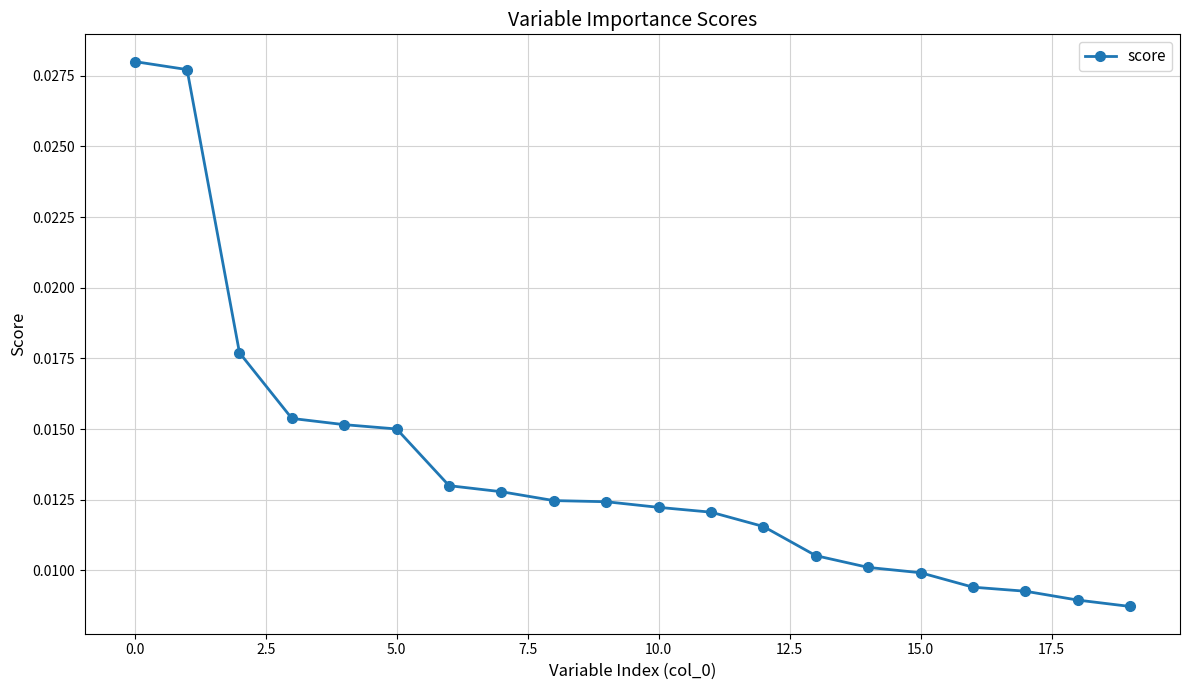

What is the sum of all values?

0.3